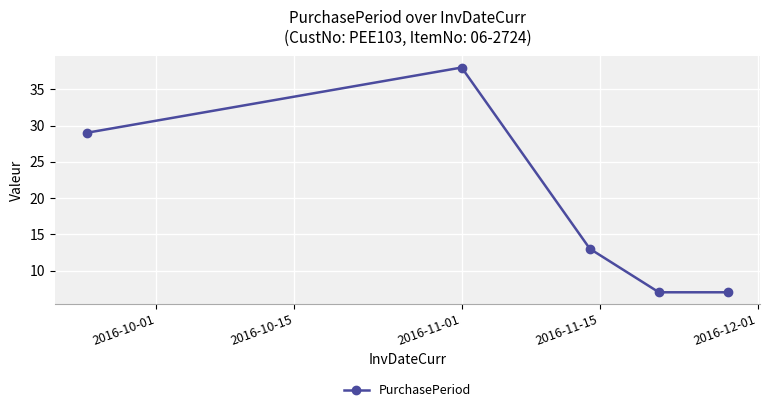

What is the maximum value shown in the chart?

38